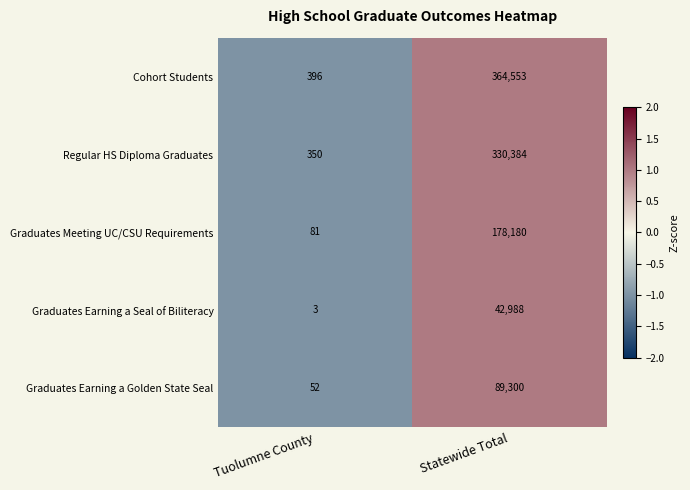

Is the value of Graduates Earning a Seal of Biliteracy at Tuolumne County greater than the value of Cohort Students at Tuolumne County?

No